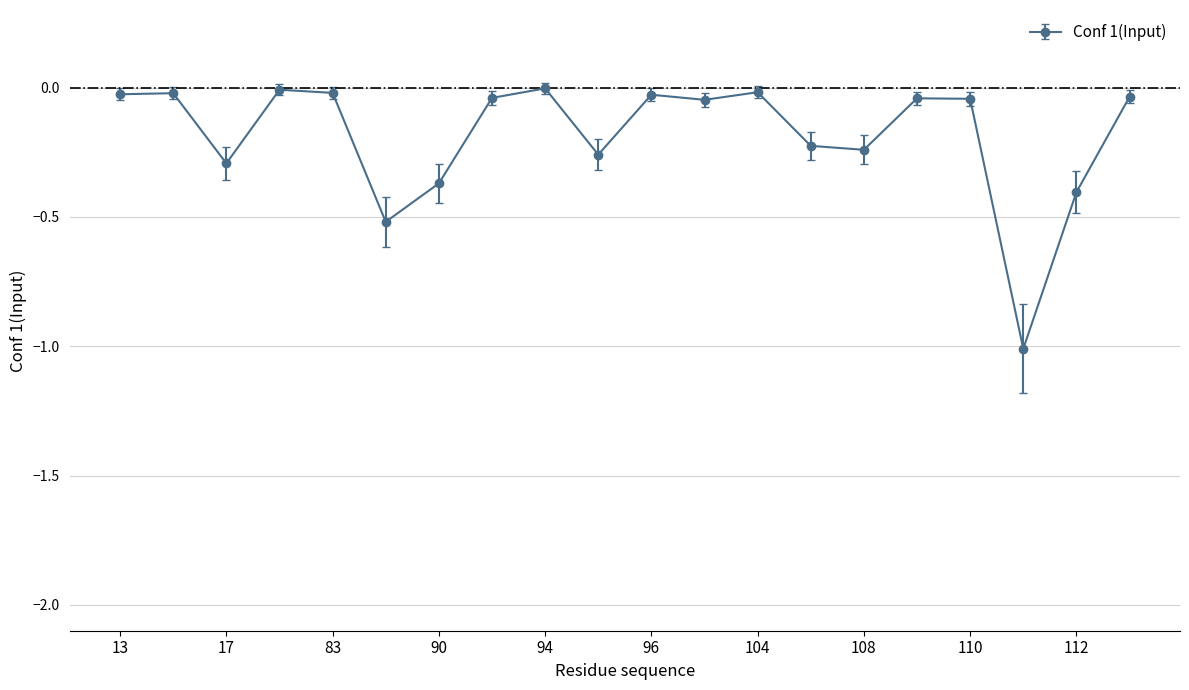

True or false: there are more than 0 points higher than both neighbors.

True